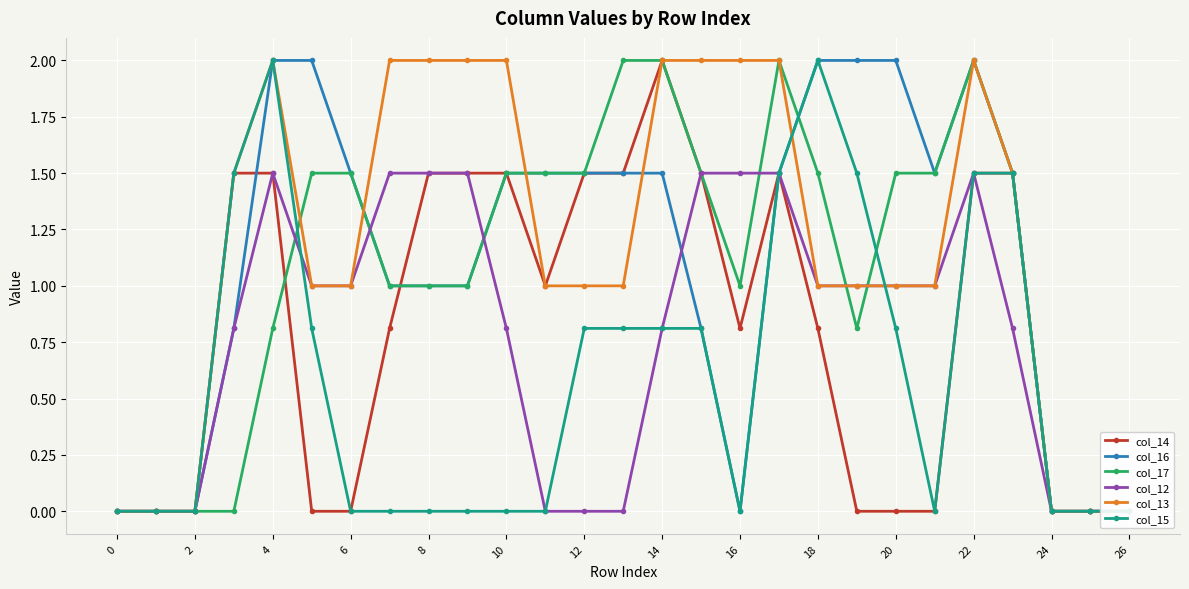

Which series ends up on top after the final intersection of col_17 and col_14?

col_14